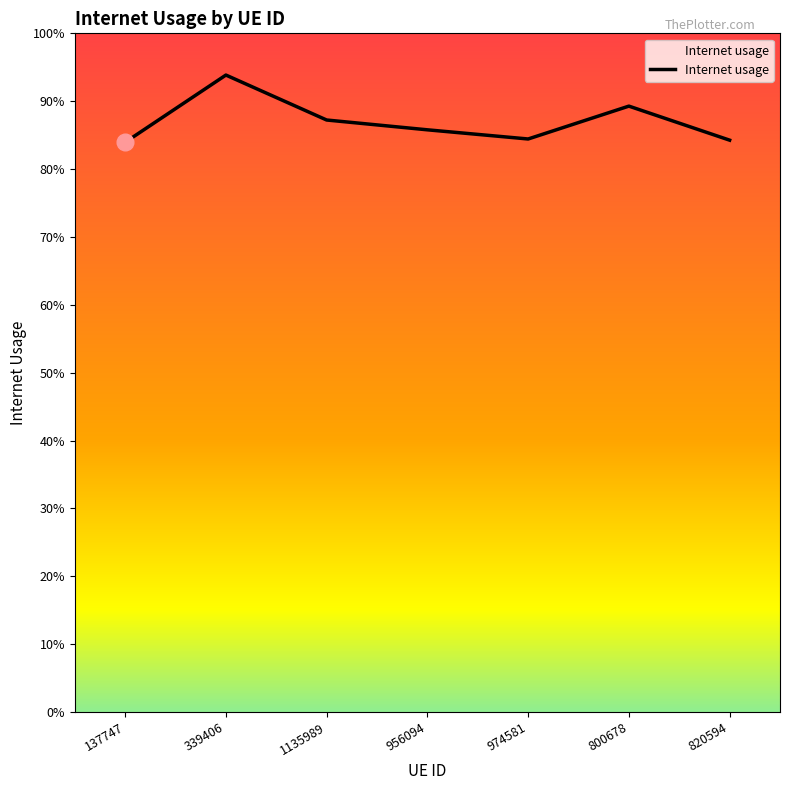

Does the chart have visible grid lines?

No